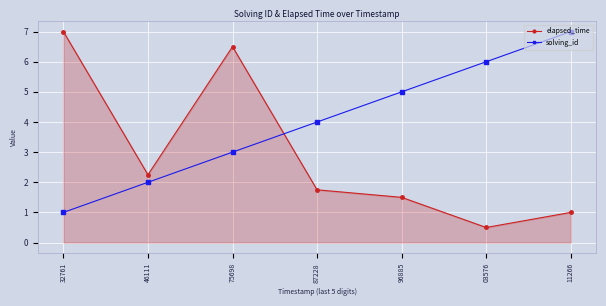

What is the average value of the solving_id series?

4.0